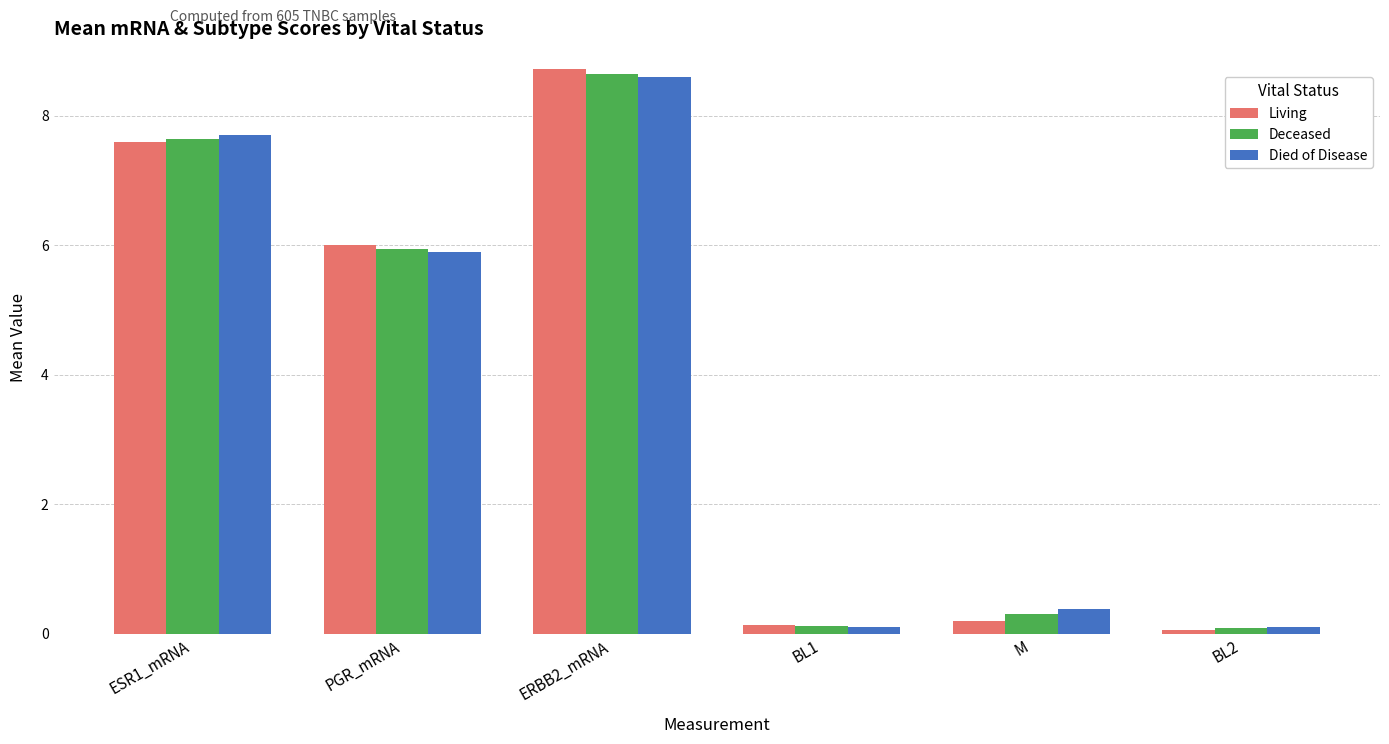

What is the difference between the highest and lowest values at M?

0.2